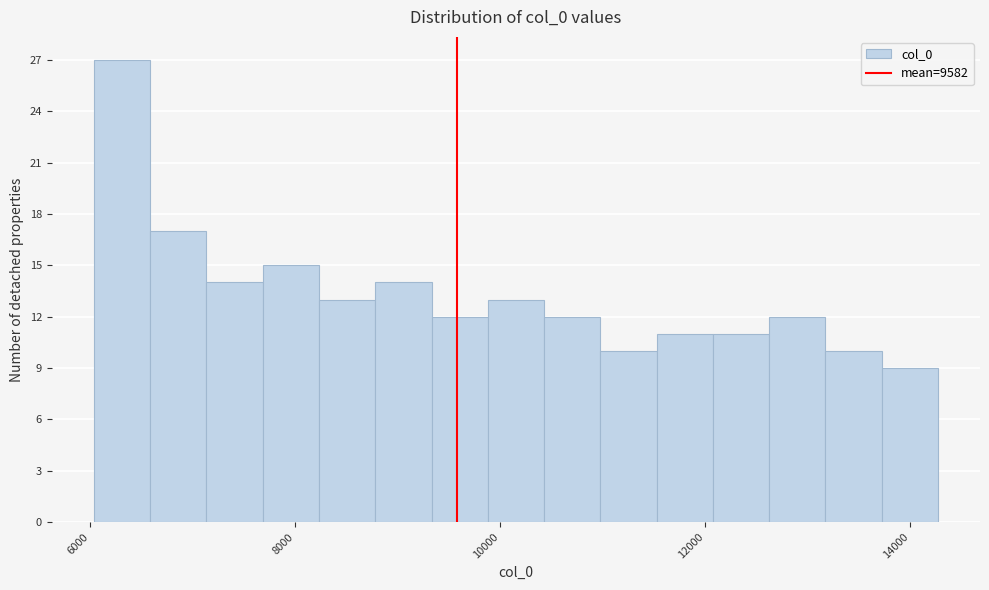

Around what value on the x-axis is the tallest bar? Give the approximate position of its centre, as read against the axis.

6400